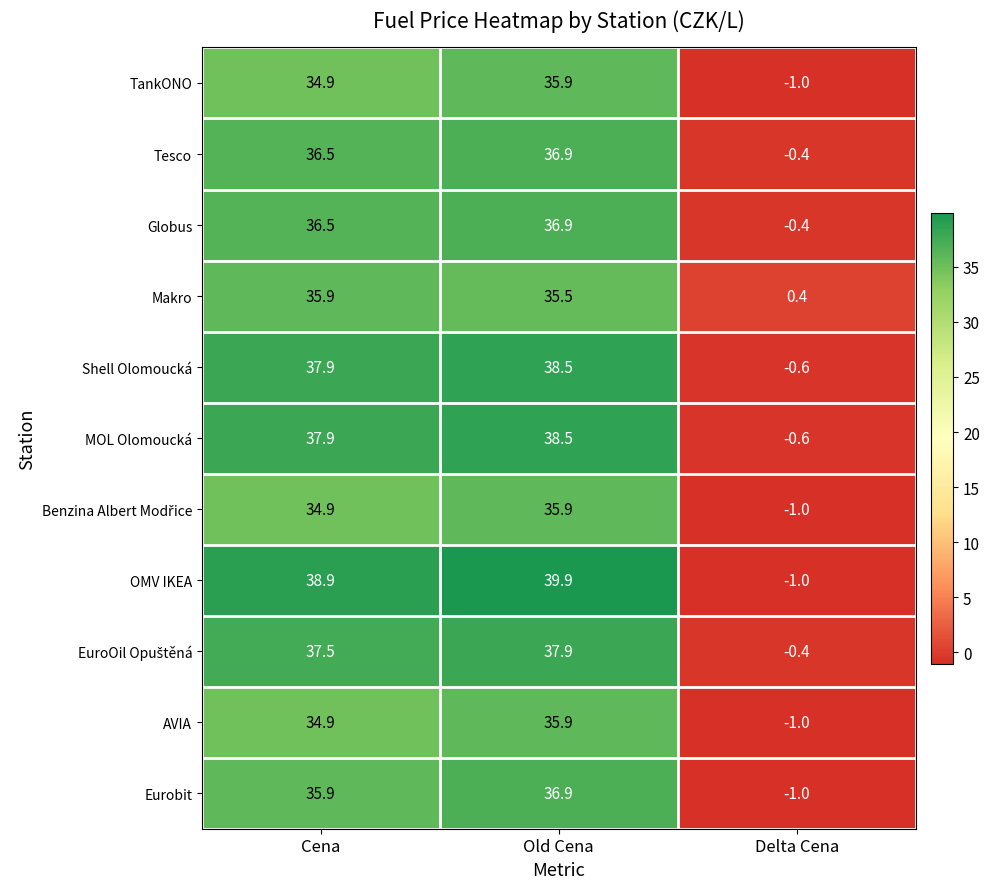

The Tesco series shows 19.8 at Old Cena. True or false?

False